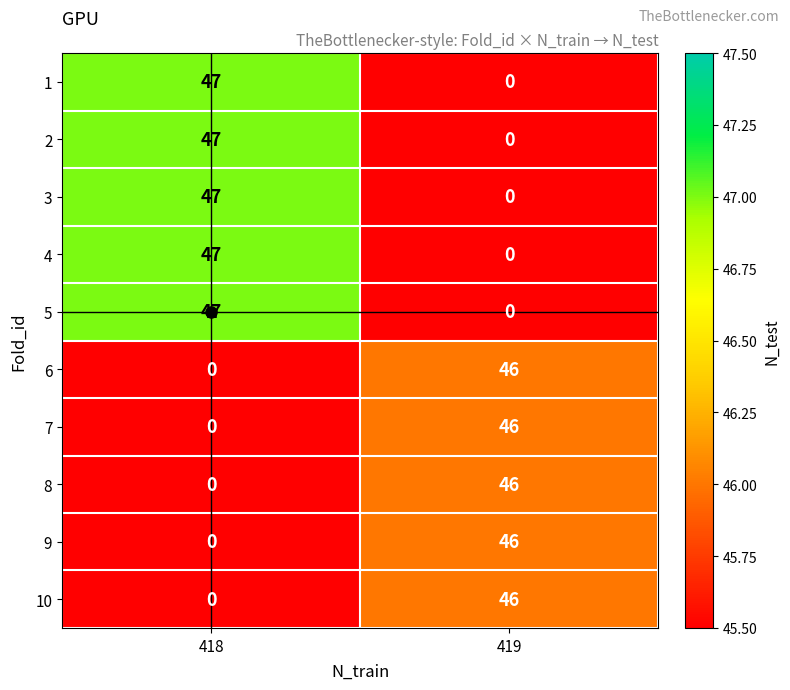

At how many categories does at least one series exceed 34?

2